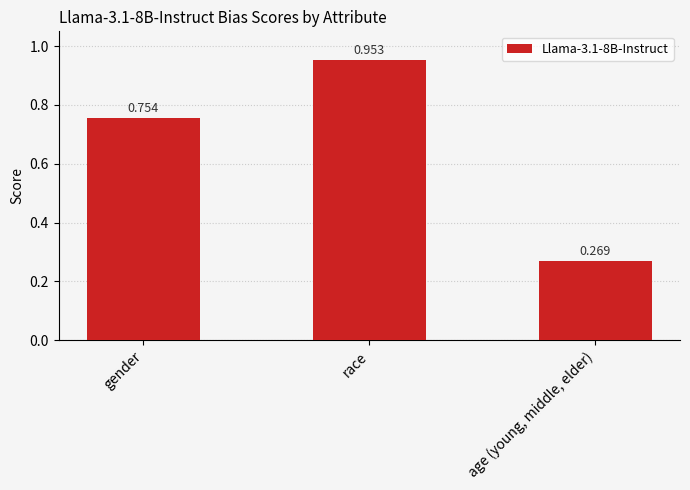

At which label is the value closest to 0?

age (young, middle, elder)